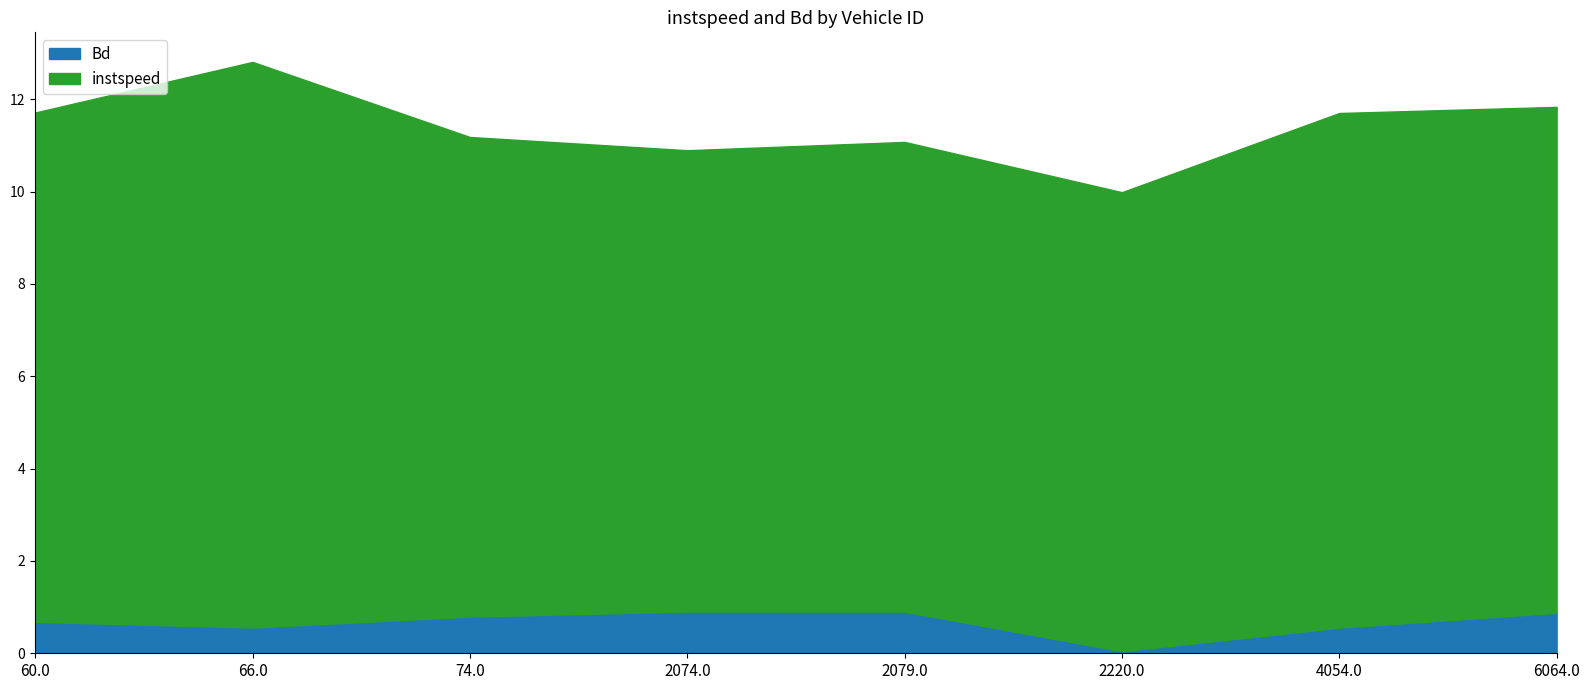

Reading left to right, what are all the values shown in this chart?

60.0=0.7	66.0=0.6	74.0=0.8	2074.0=0.9	2079.0=0.9	2220.0=0.0	4054.0=0.6	6064.0=0.9